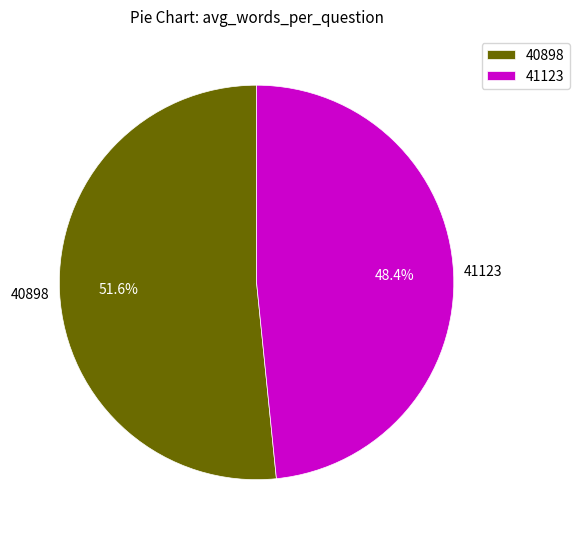

What percentage is the 41123 slice, to the nearest percent?

48%